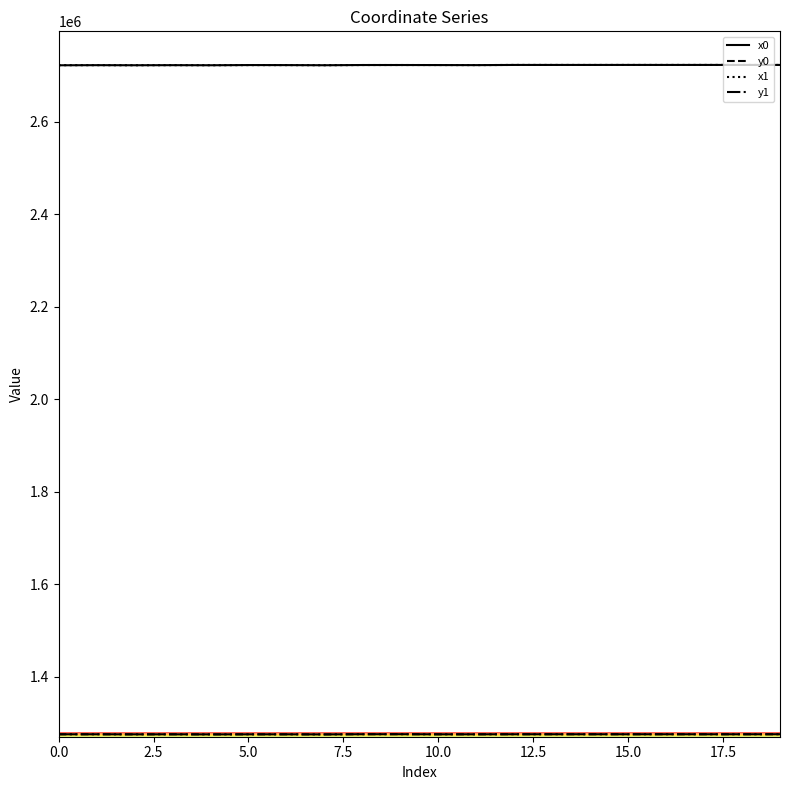

What is the maximum value for x1?

2723291.4